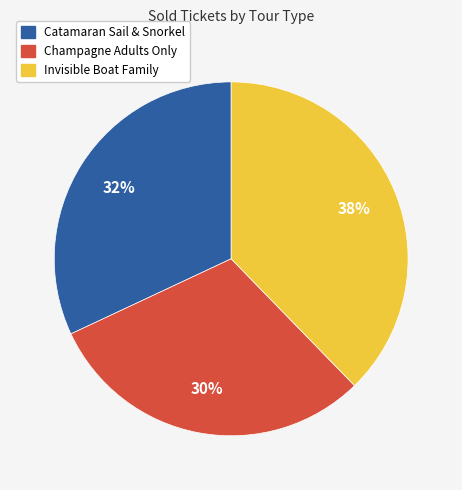

Is there a majority slice in this chart?

No